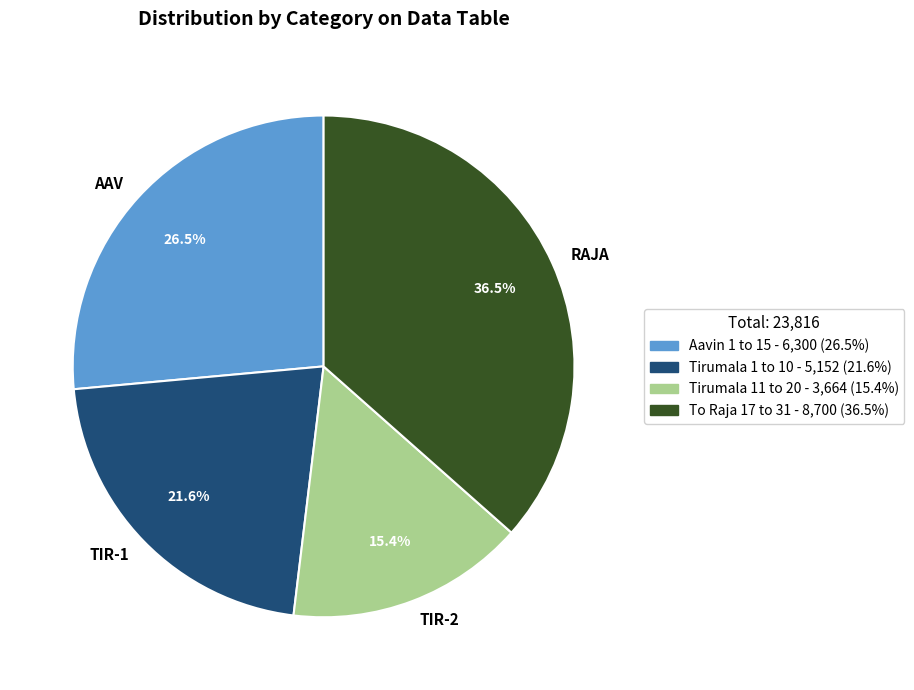

To the nearest percent, what portion does Tirumala 11 to 20 represent?

15%